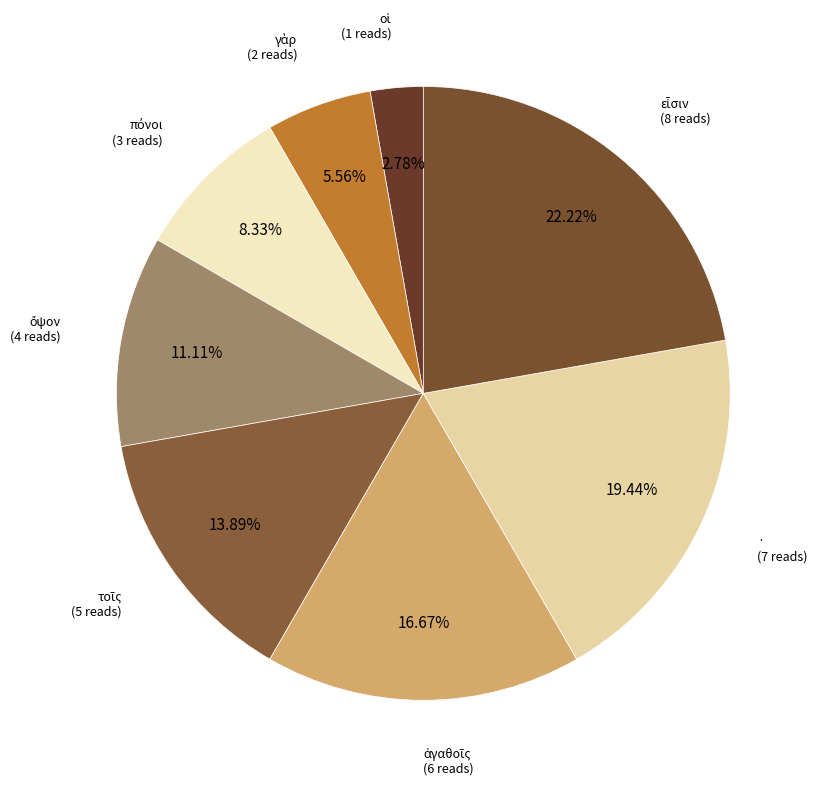

Is · the majority of the pie?

No